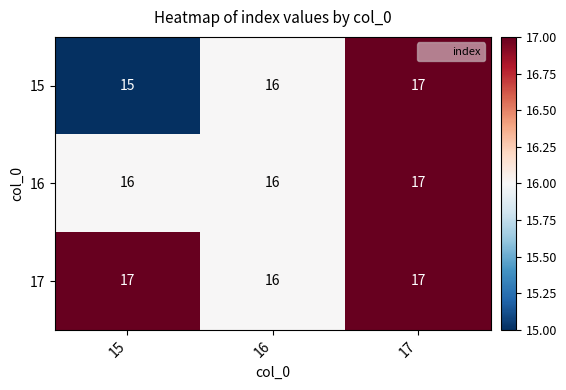

What is the sum of the 16 values at 16 and 17?

33